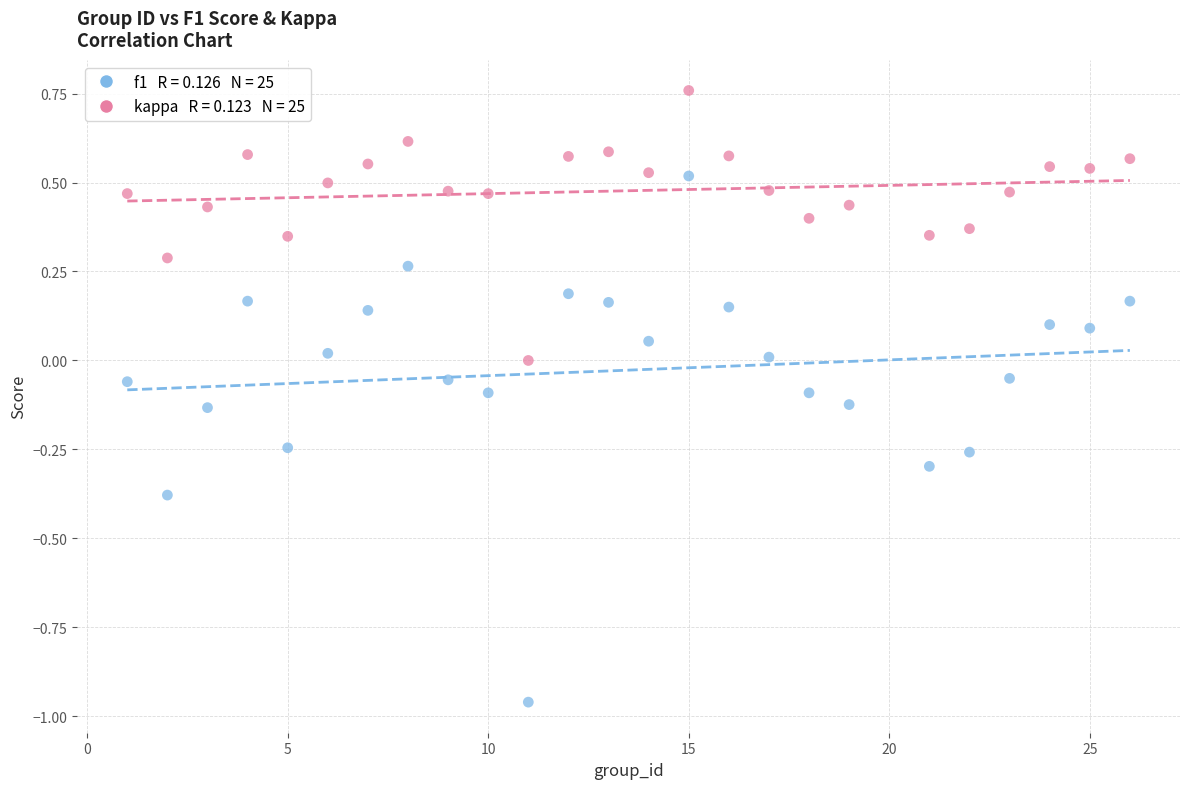

Across all data points, what is the range of Y values (max minus min)?

1.7